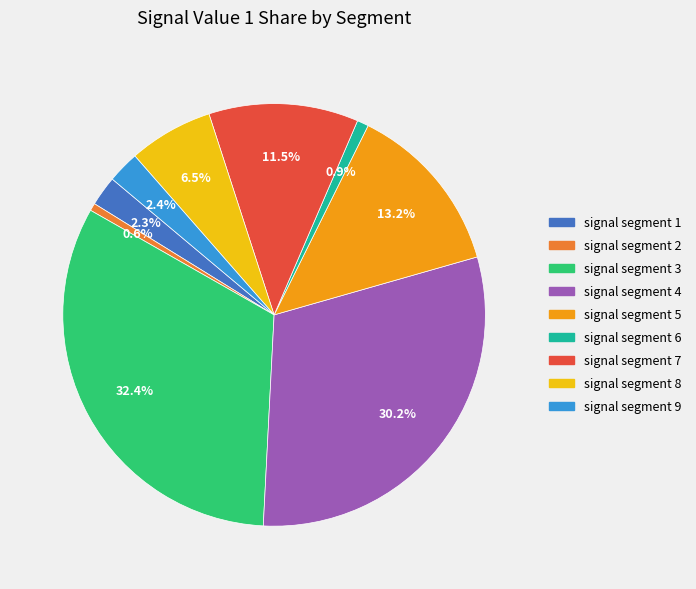

Which slice is the largest?

signal segment 3